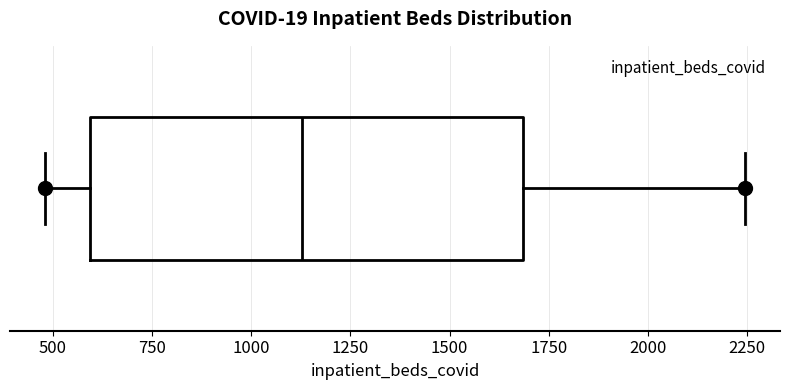

Transcribe this box plot: give where the median line is, the range the box spans, and where the two whiskers end, as read against the x-axis. The values are not printed on the chart, so give them approximately, as read against the axis.

median 1150, box 600 to 1700, whiskers 500 to 2250